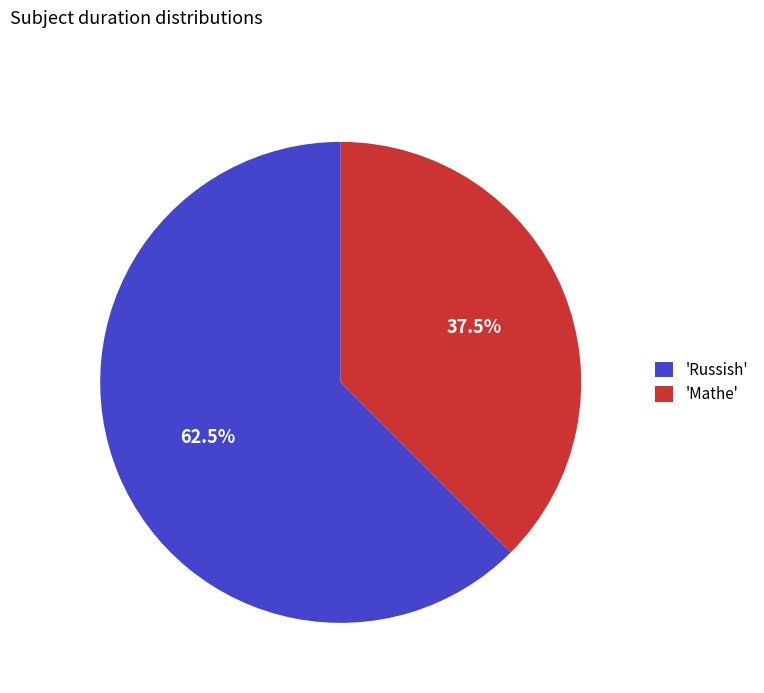

Does 'Russish' account for over 50% of the chart?

Yes